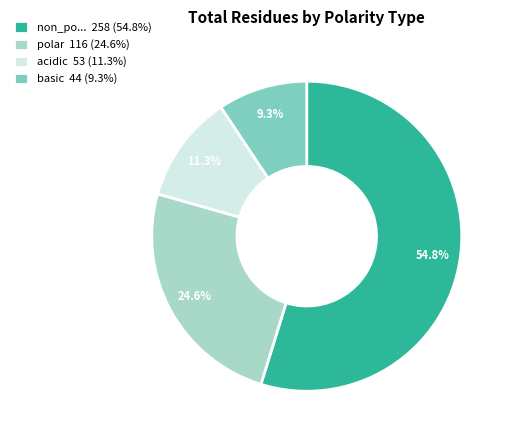

What is the majority slice?

non_po... 258 (54.8%)